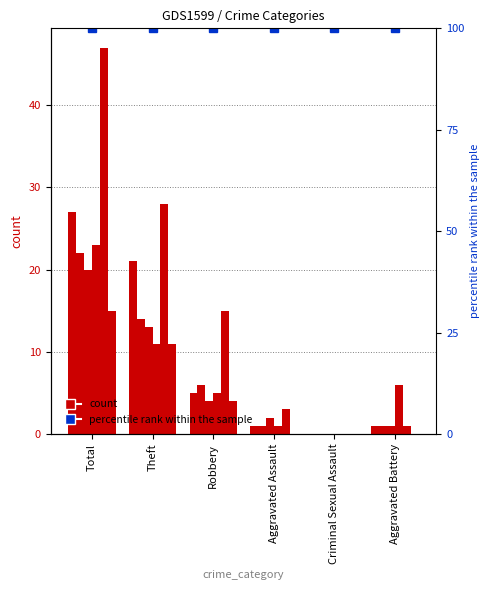

How many groups of bars are there?

6